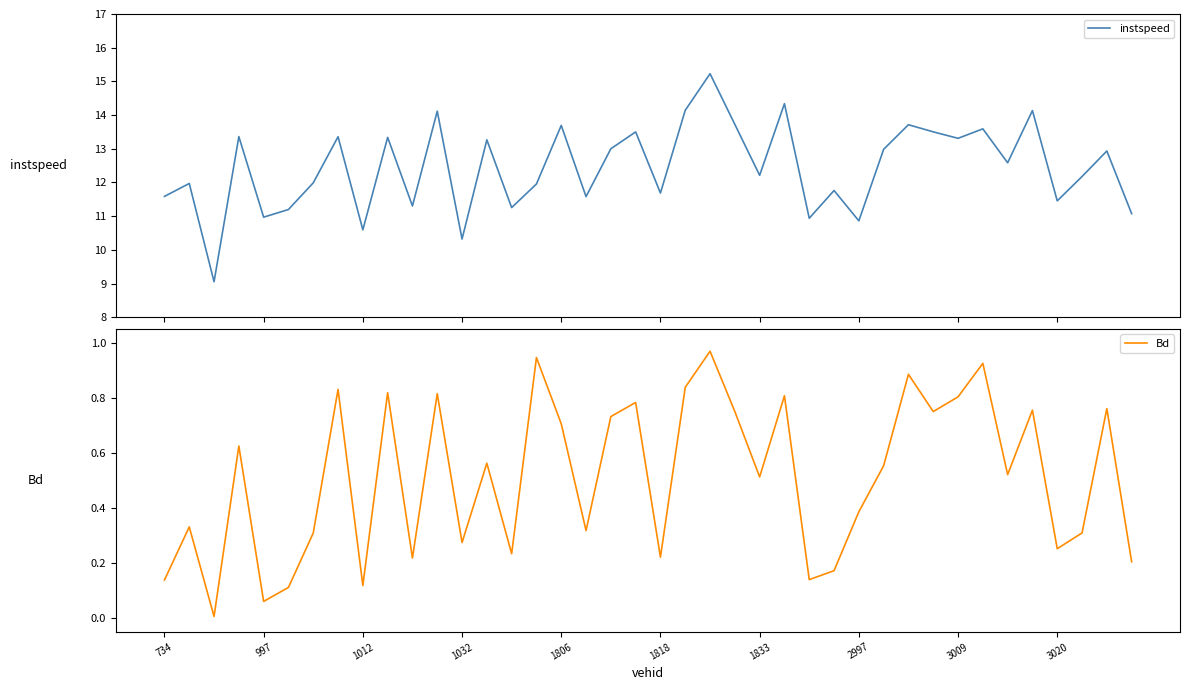

Rank the series by their average value, from highest to lowest.

instspeed, Bd